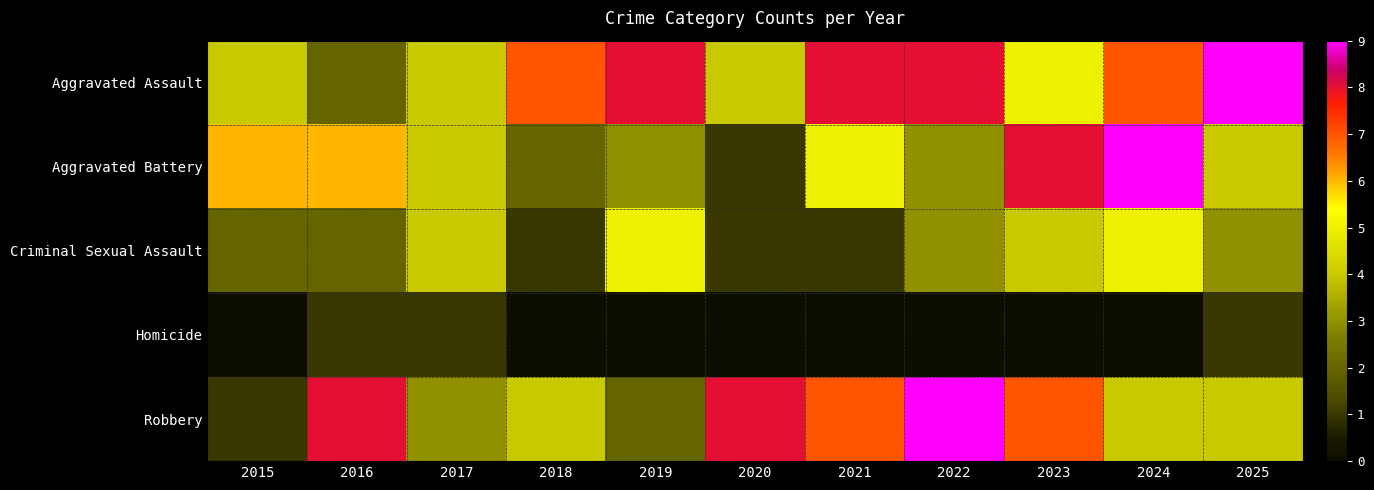

Rank the series at 2019 from lowest to highest value.

Homicide, Robbery, Aggravated Battery, Criminal Sexual Assault, Aggravated Assault